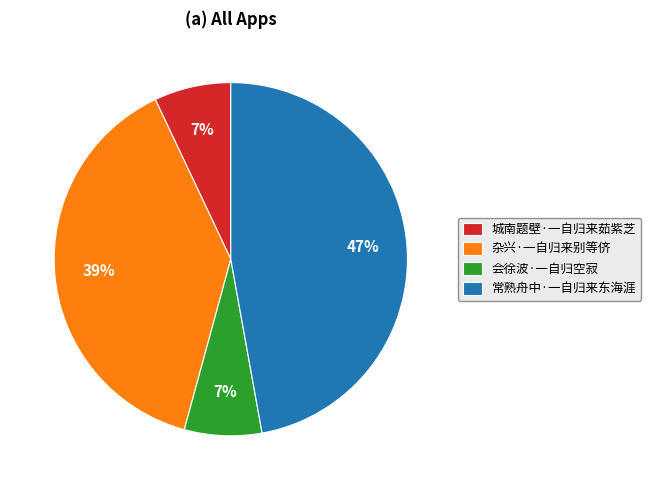

Is 会徐波·一自归空寂 the majority of the pie?

No